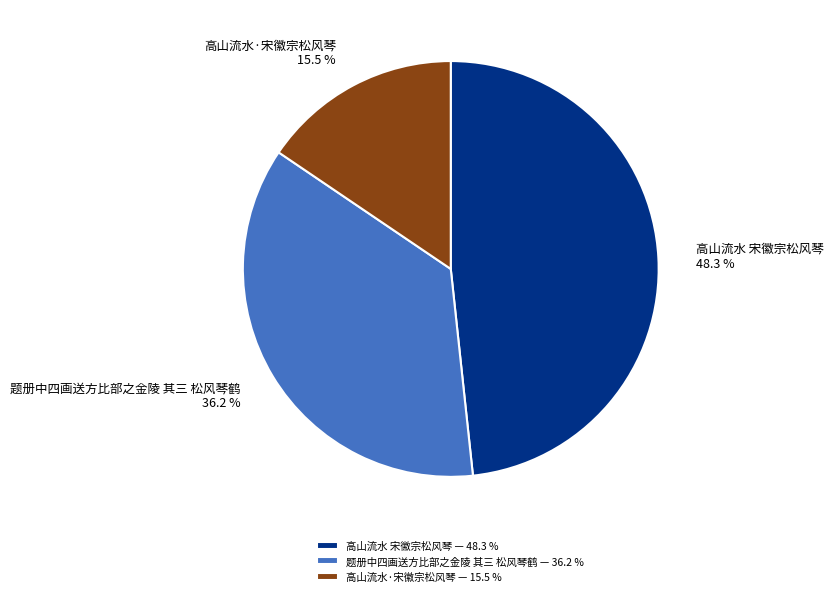

To the nearest percent, what percentage of the pie is 题册中四画送方比部之金陵 其三 松风琴鹤?

36%